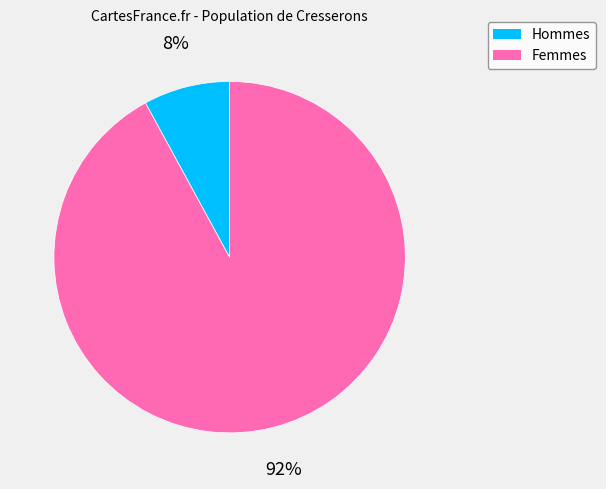

Is there a majority slice in this chart?

Yes